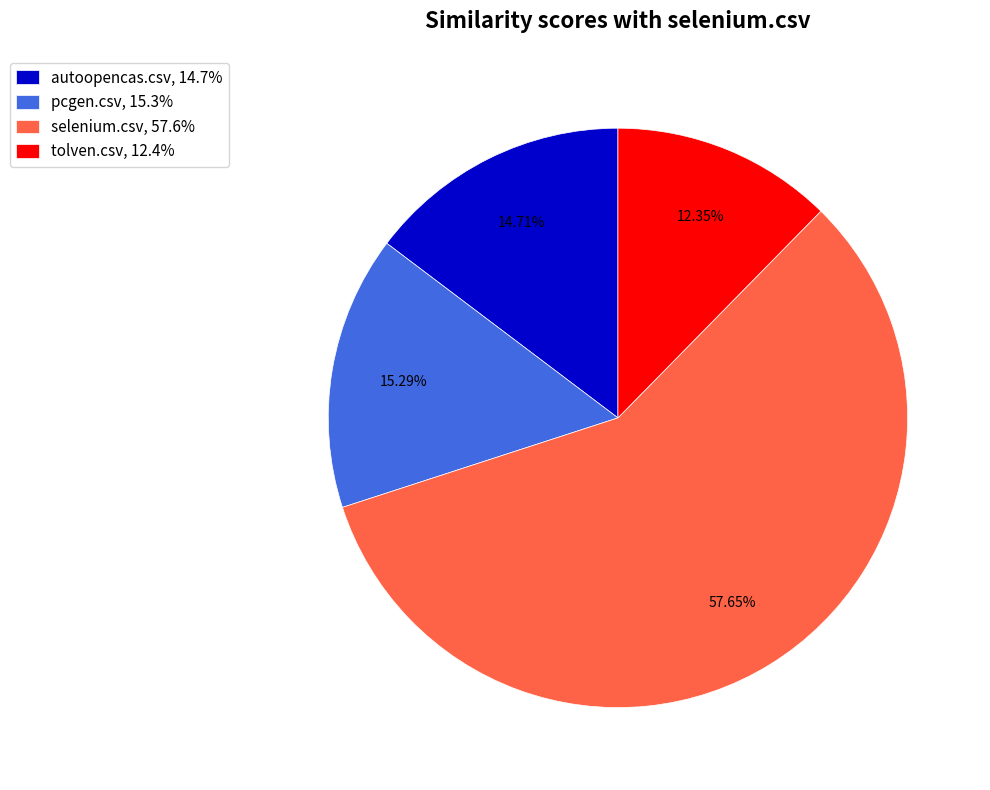

Count the number of slices in the pie.

4